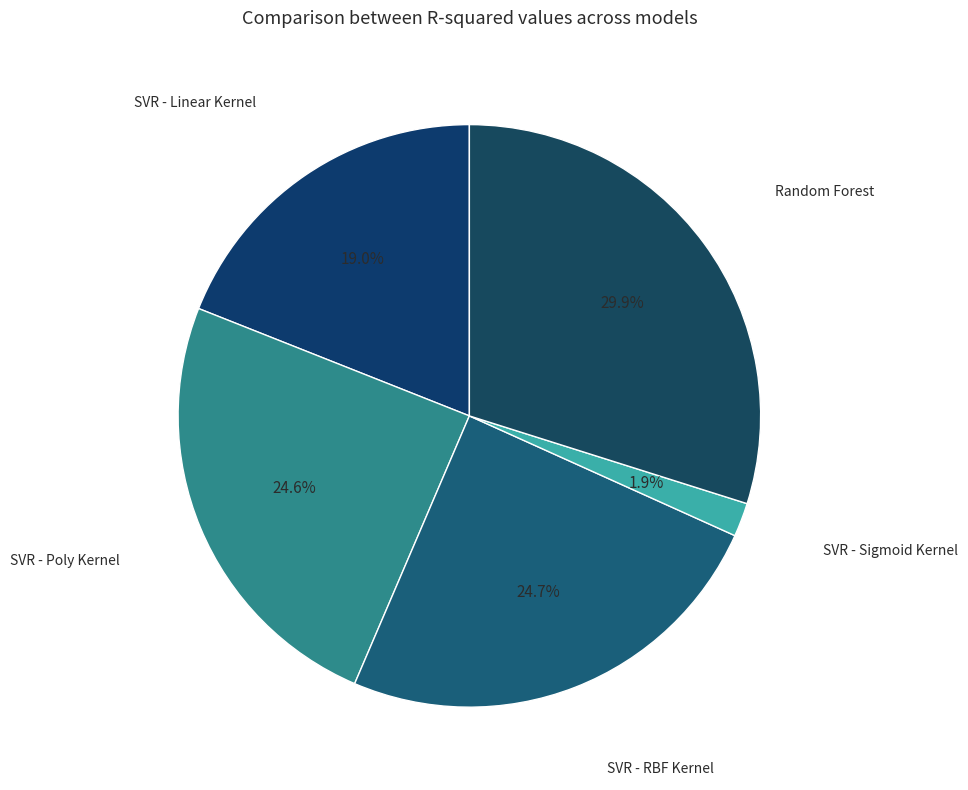

How many segments does this pie chart have?

5